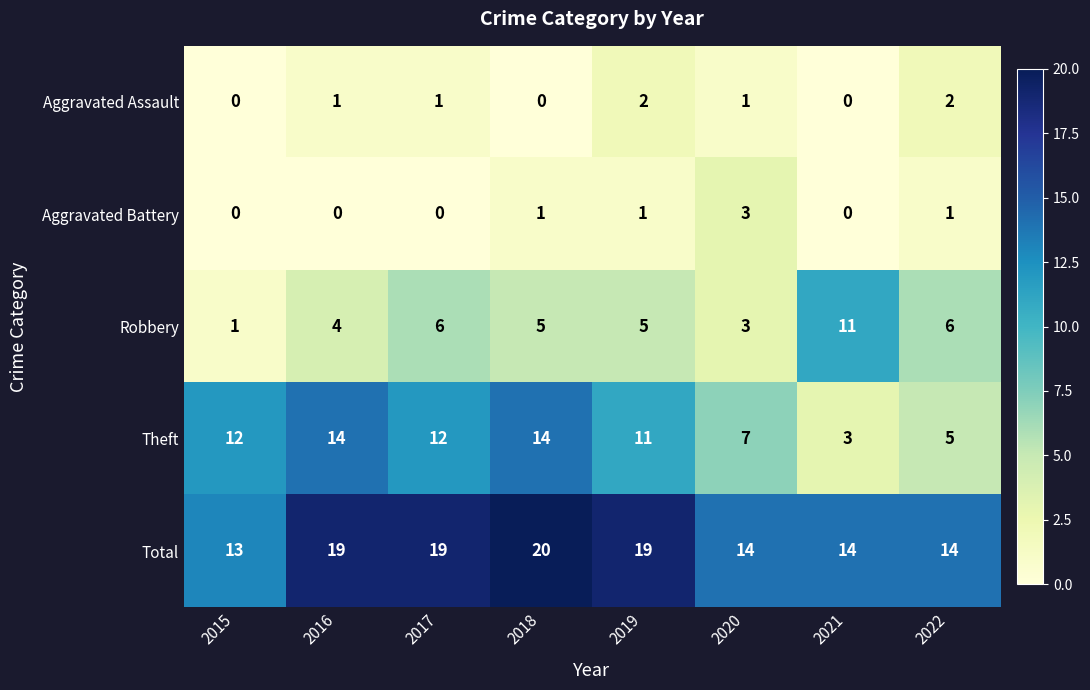

At which category is the sum across all series the highest?

2018